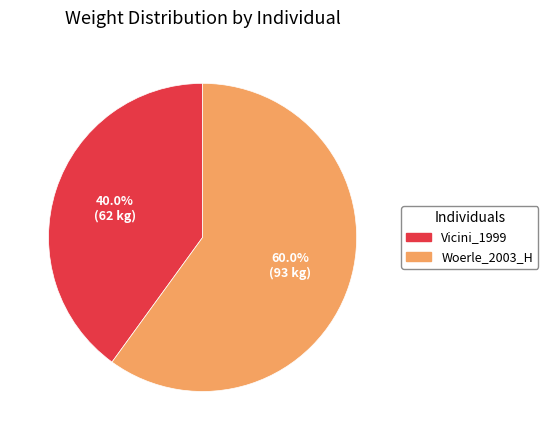

Approximately how many times larger is the value at Woerle_2003_H compared to Vicini_1999?

1.5